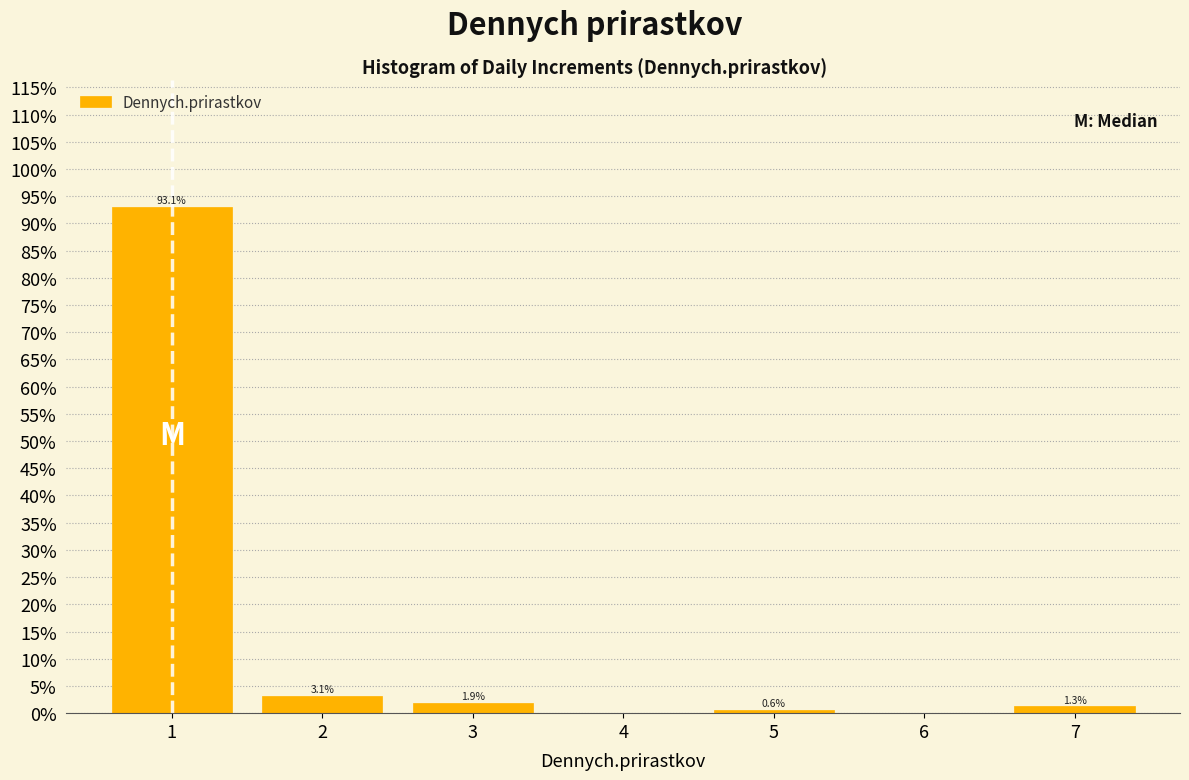

Reading left to right, transcribe all the data shown in this chart.

93.1	3.1	1.9	0.6	1.3